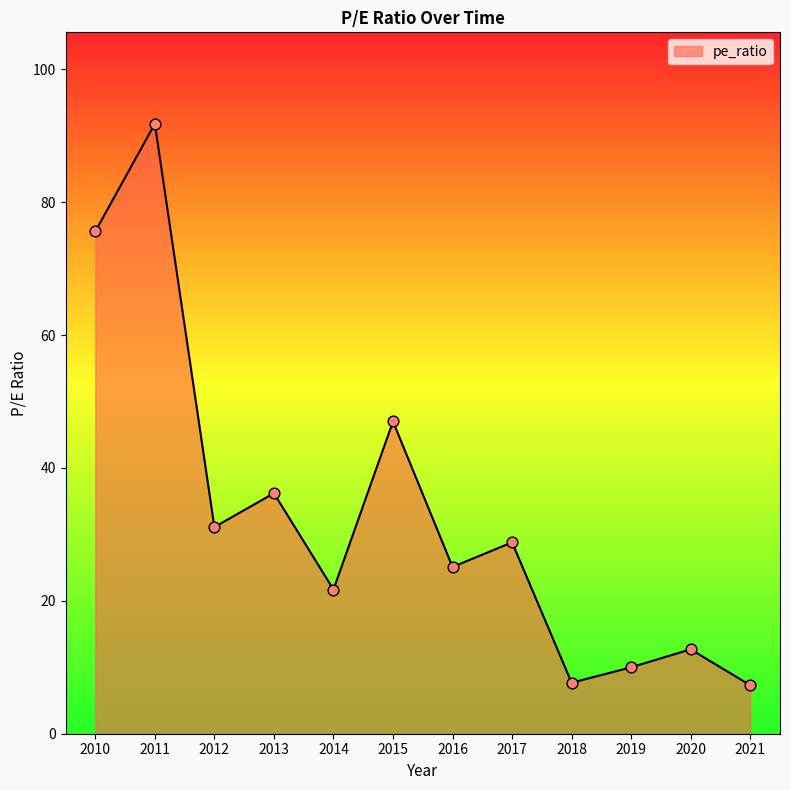

Between 2016 and 2021, which is larger?

2016